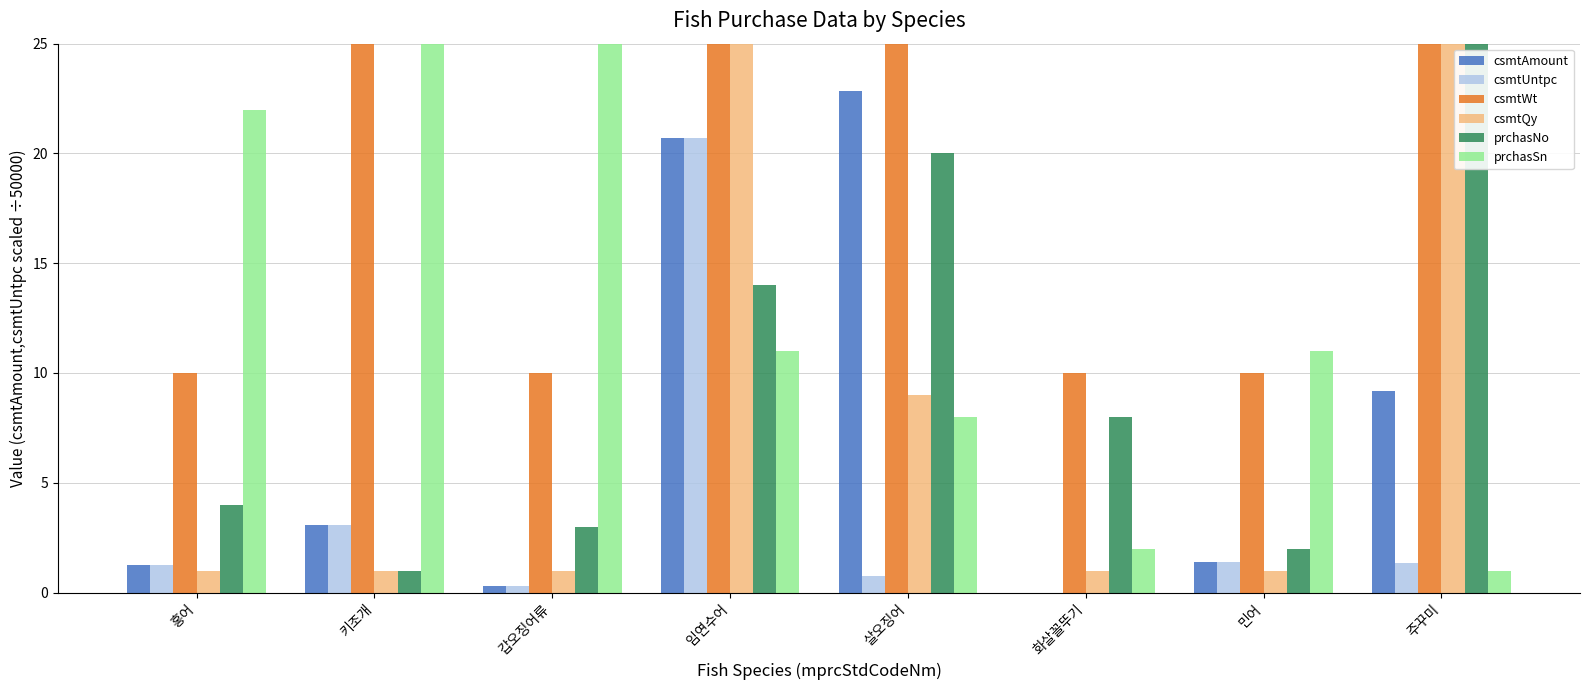

List the series in order of their peak value, lowest first.

csmtUntpc, csmtAmount, prchasNo, prchasSn, csmtWt, csmtQy